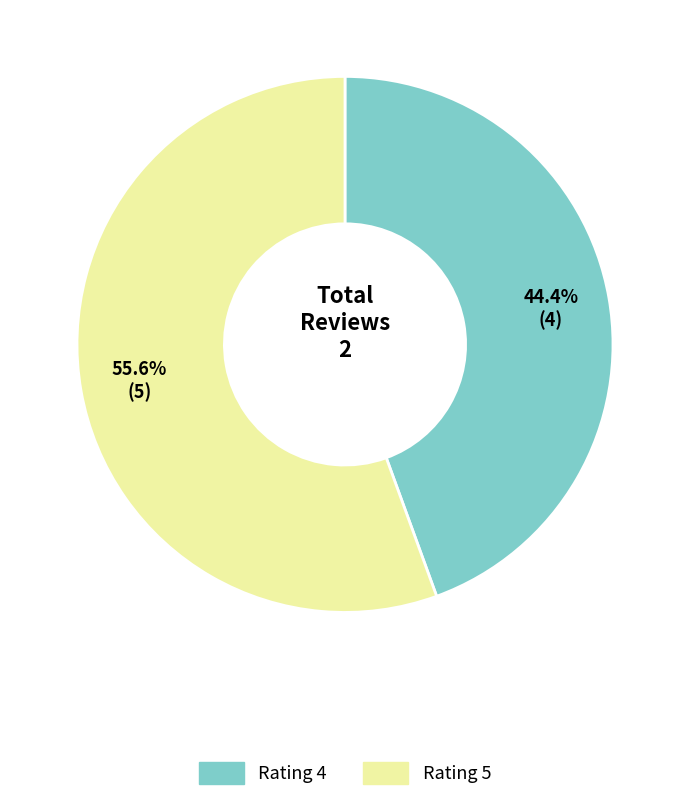

Which slice is the largest?

Rating 5